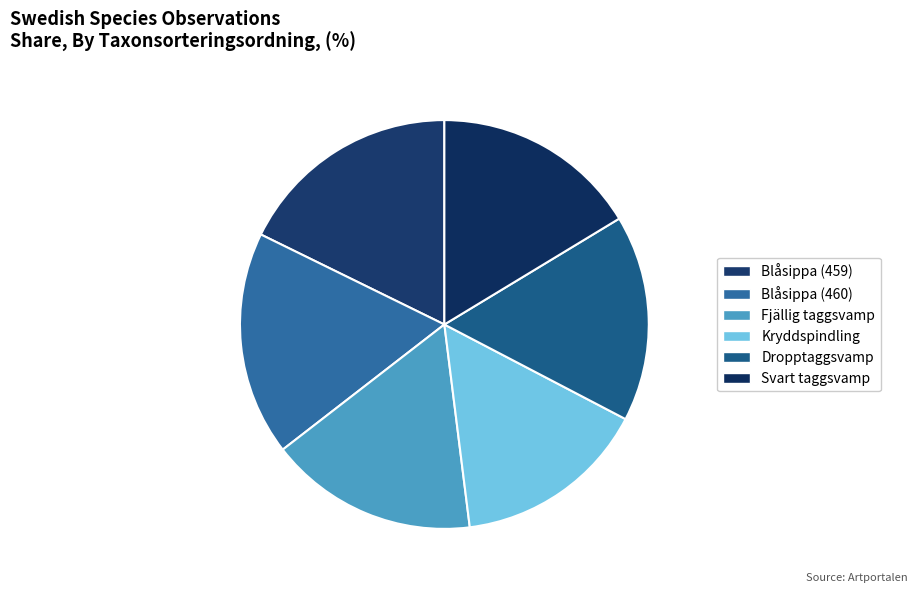

How many slices are in this pie chart?

6